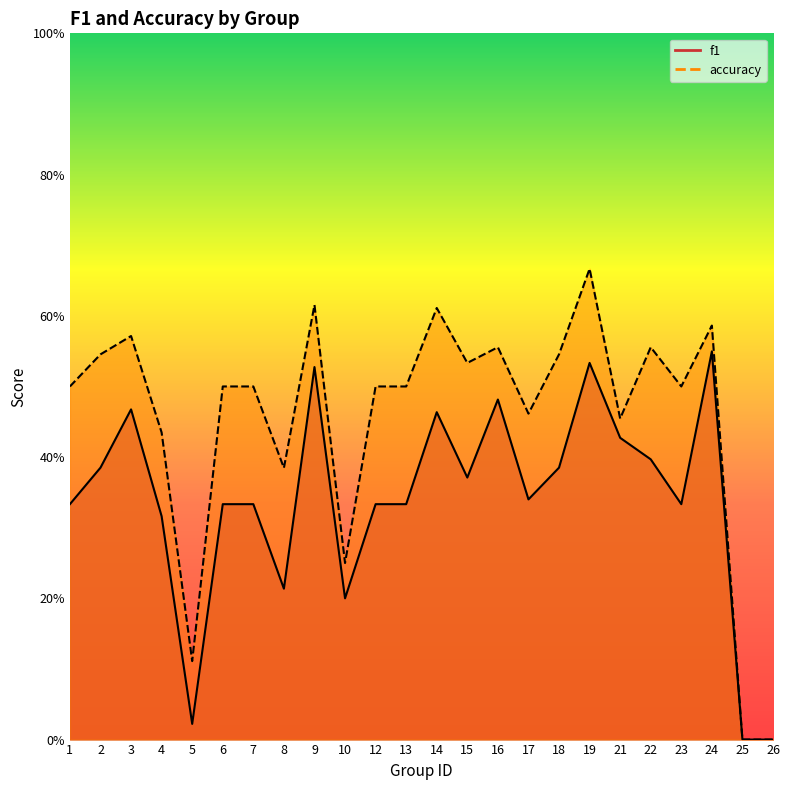

How many positive values does the f1 series have?

22